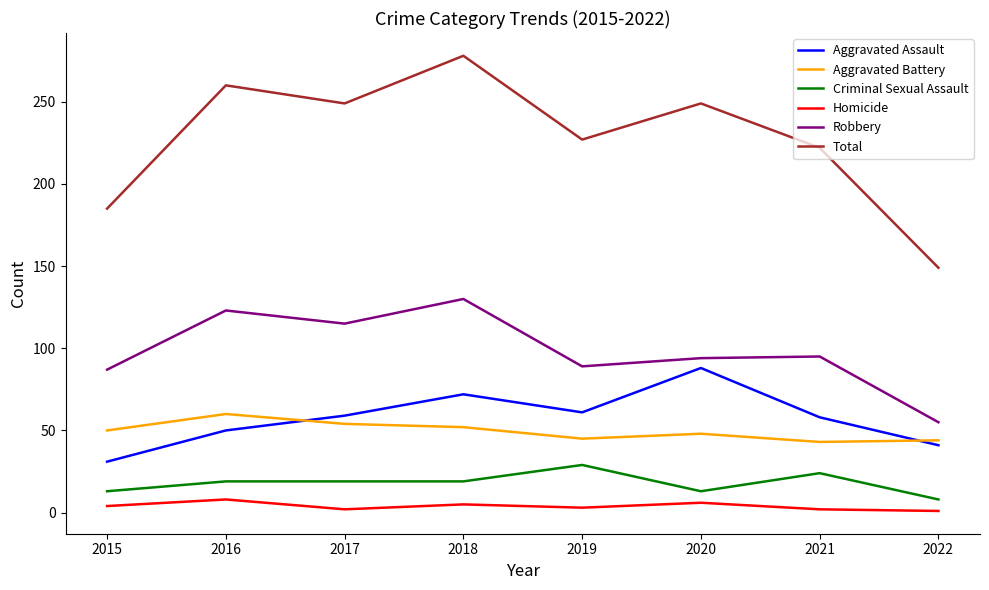

True or false: Criminal Sexual Assault and Aggravated Assault cross at least once.

False